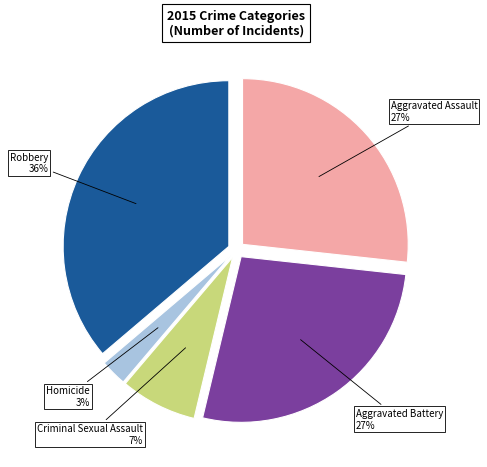

Count the number of slices in the pie.

5